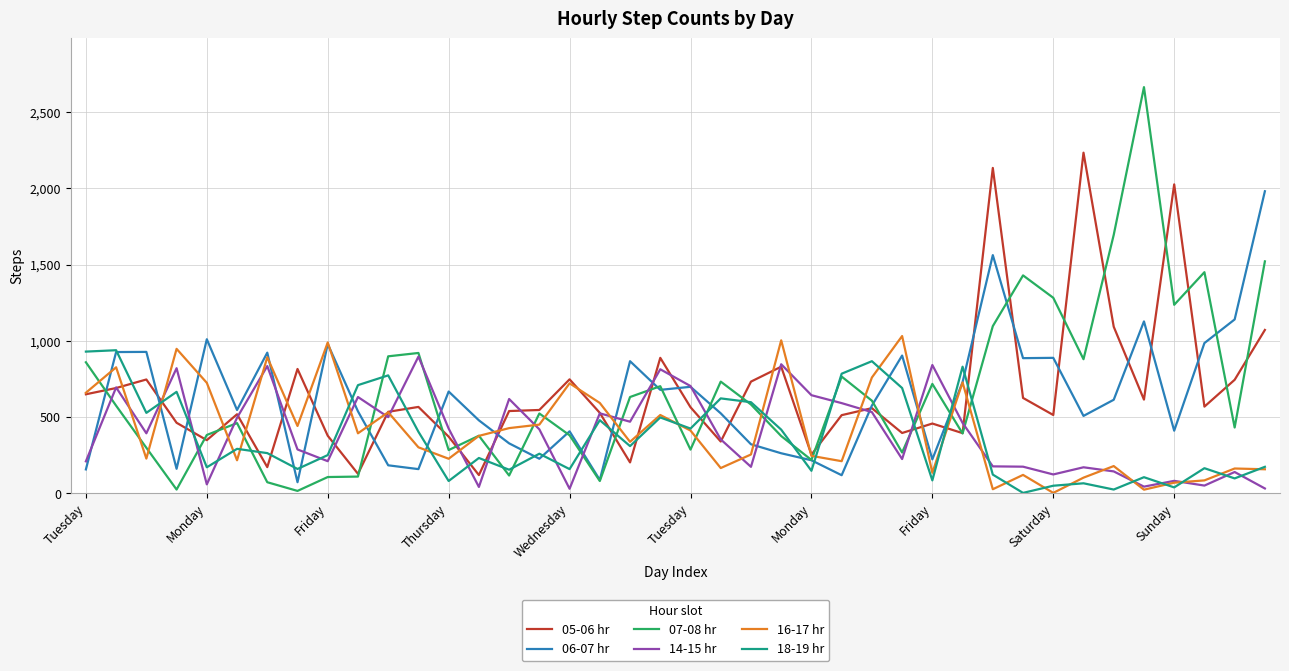

Which series has the widest spread of values?

07-08 hr